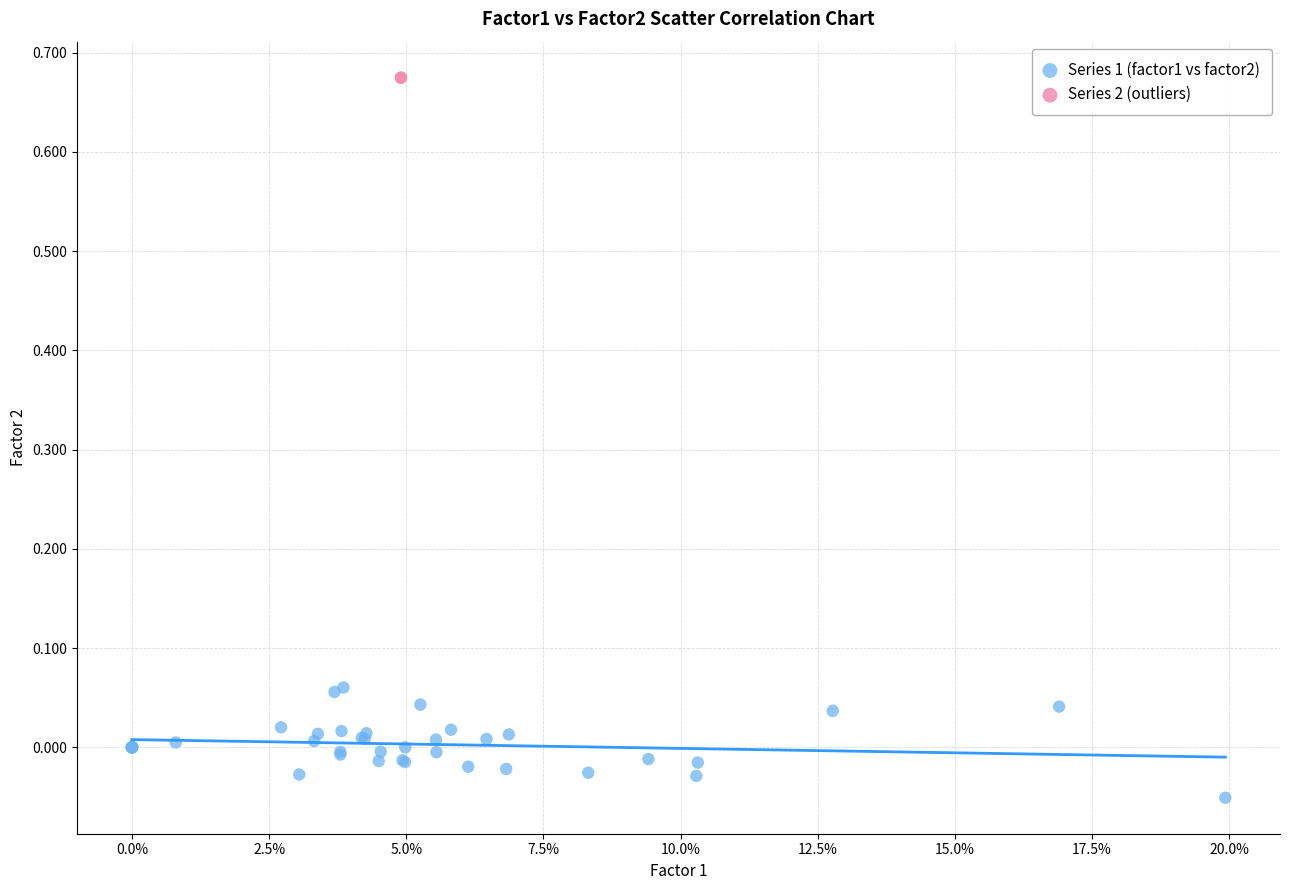

Which series contains the lowest Y value?

Series 1 (factor1 vs factor2)